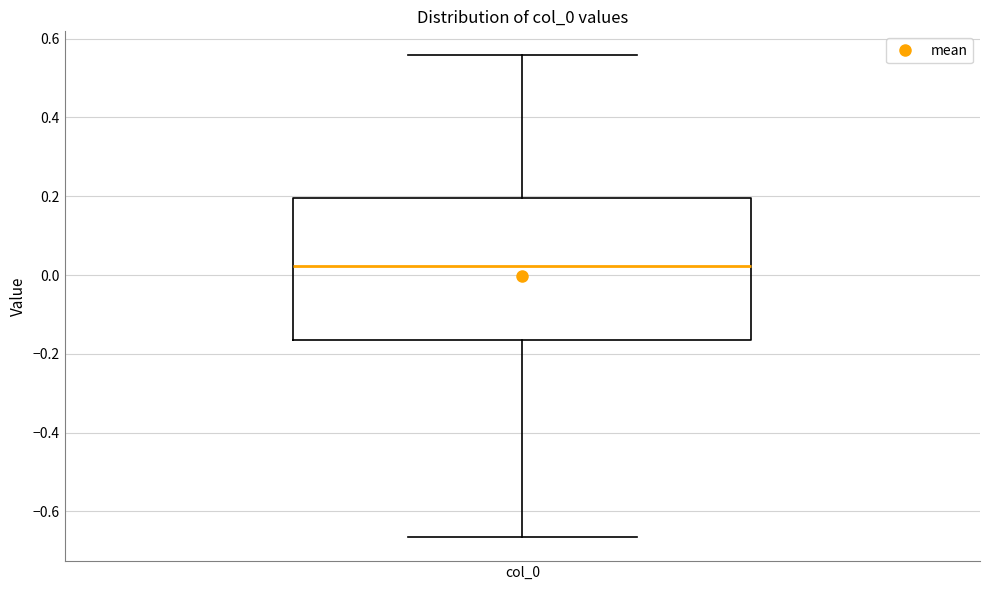

Where does the lower whisker of the box for col_0 end on the y-axis? The values are not printed on the chart, so give them approximately, as read against the axis.

-0.66